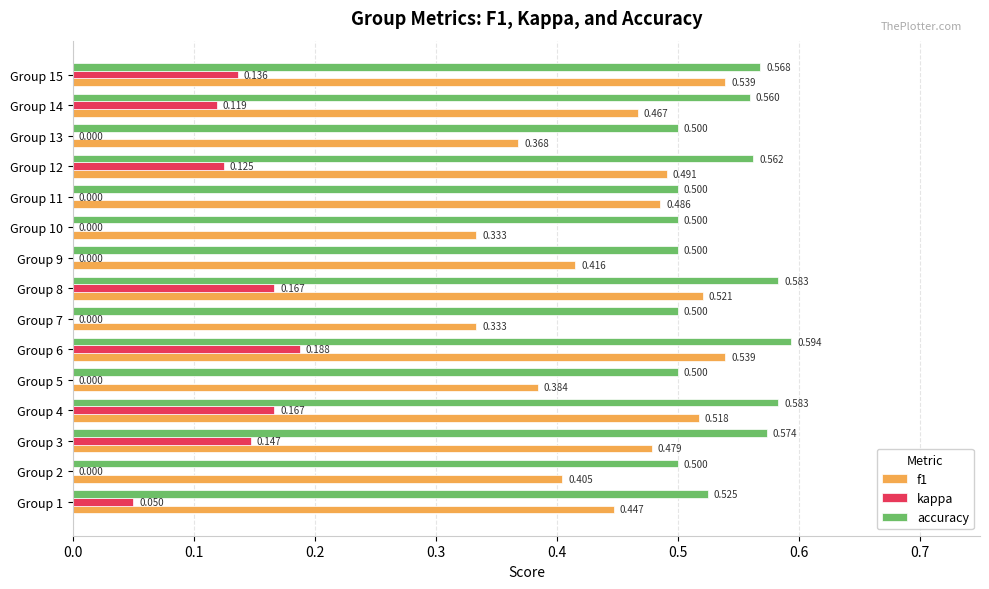

Which series has the largest total across all categories?

accuracy